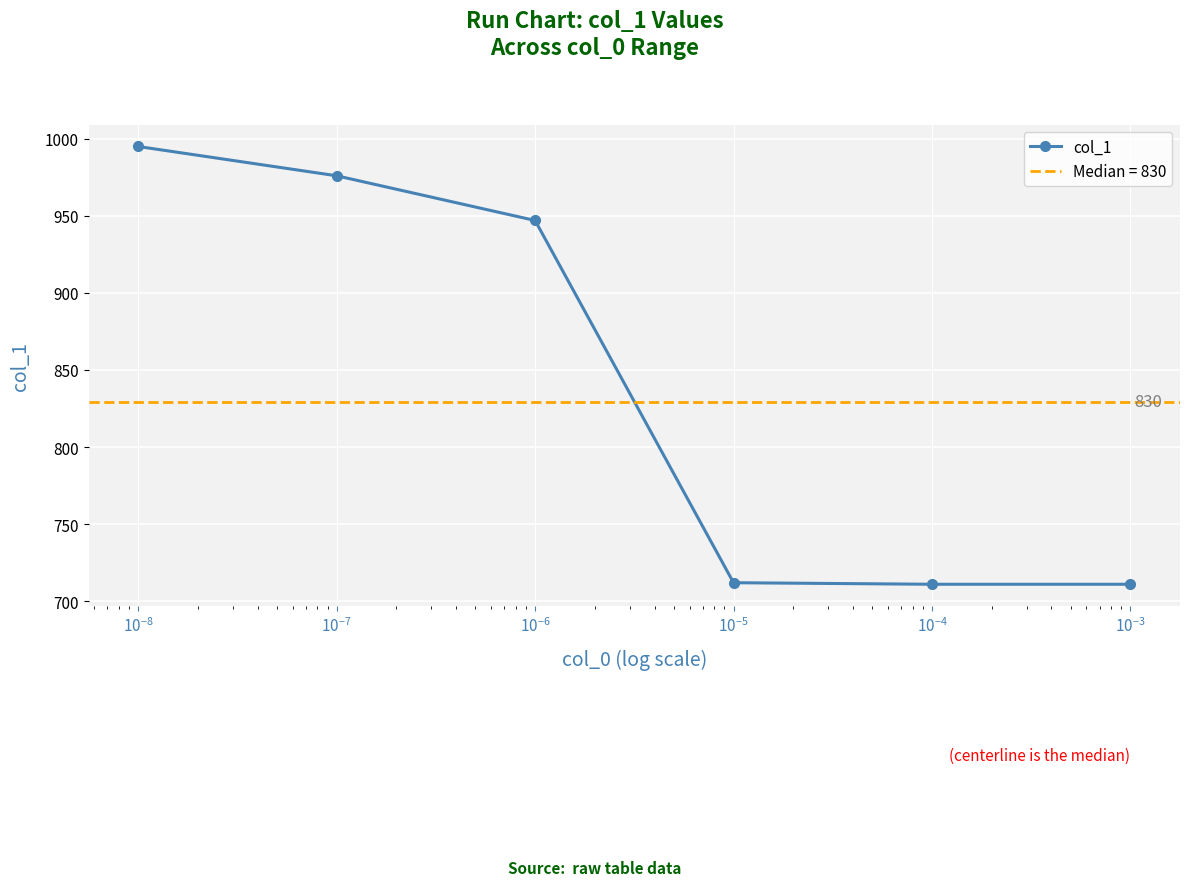

Reading left to right, extract all data points from this chart.

995	976	947	712	711	711